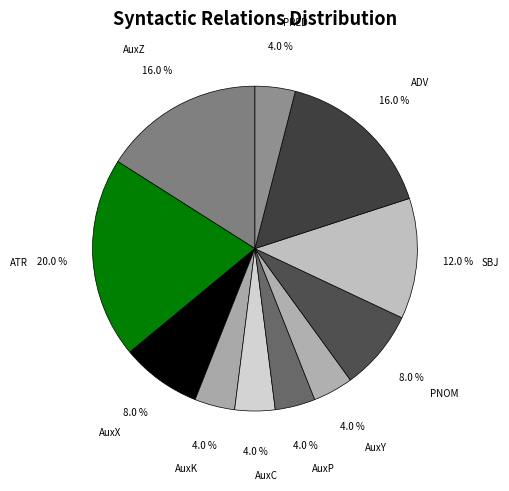

True or false: AuxX accounts for 8% of the total.

True